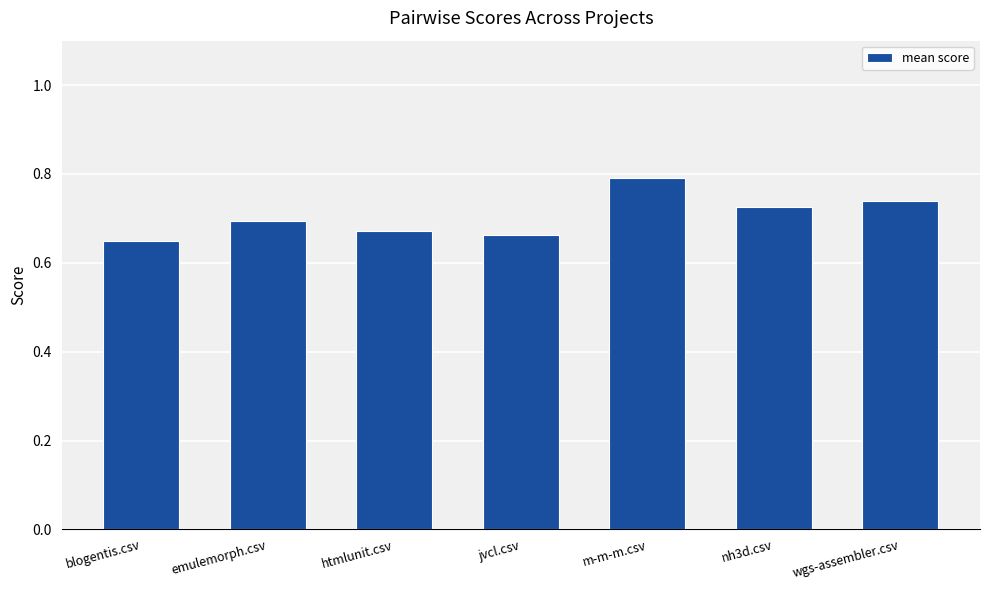

Which has a higher value, wgs-assembler.csv or emulemorph.csv?

wgs-assembler.csv